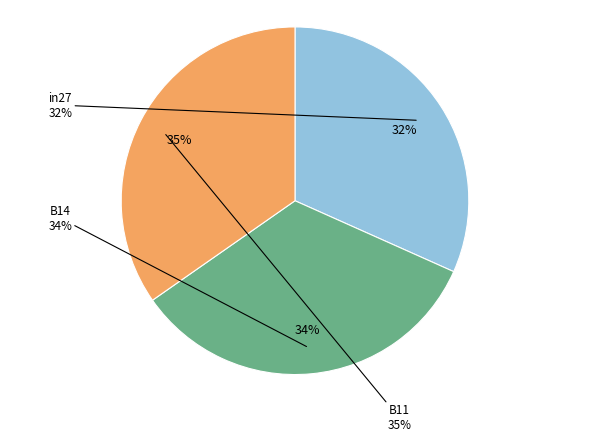

Between B11 and in27, which is larger?

B11